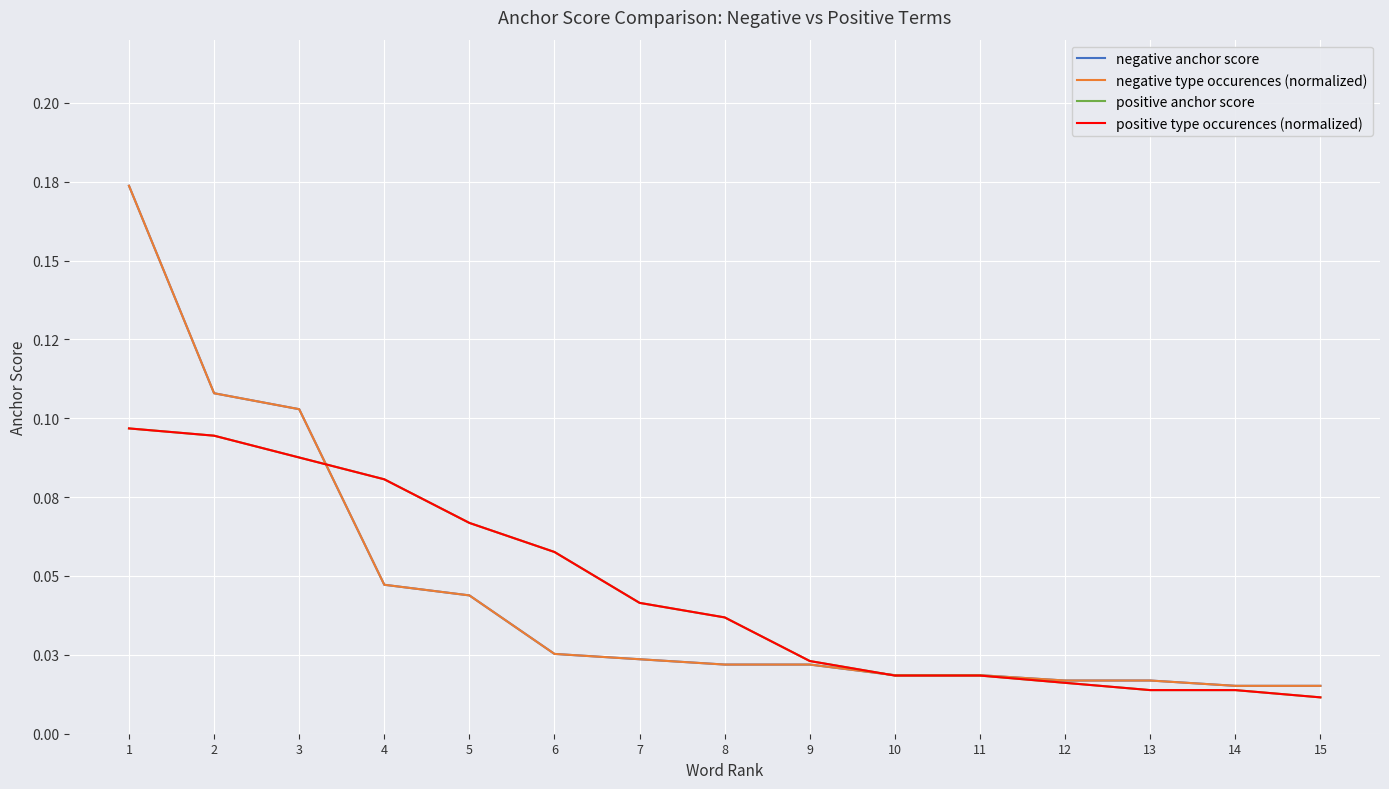

How many times do positive anchor score and positive type occurences (normalized) cross each other?

2